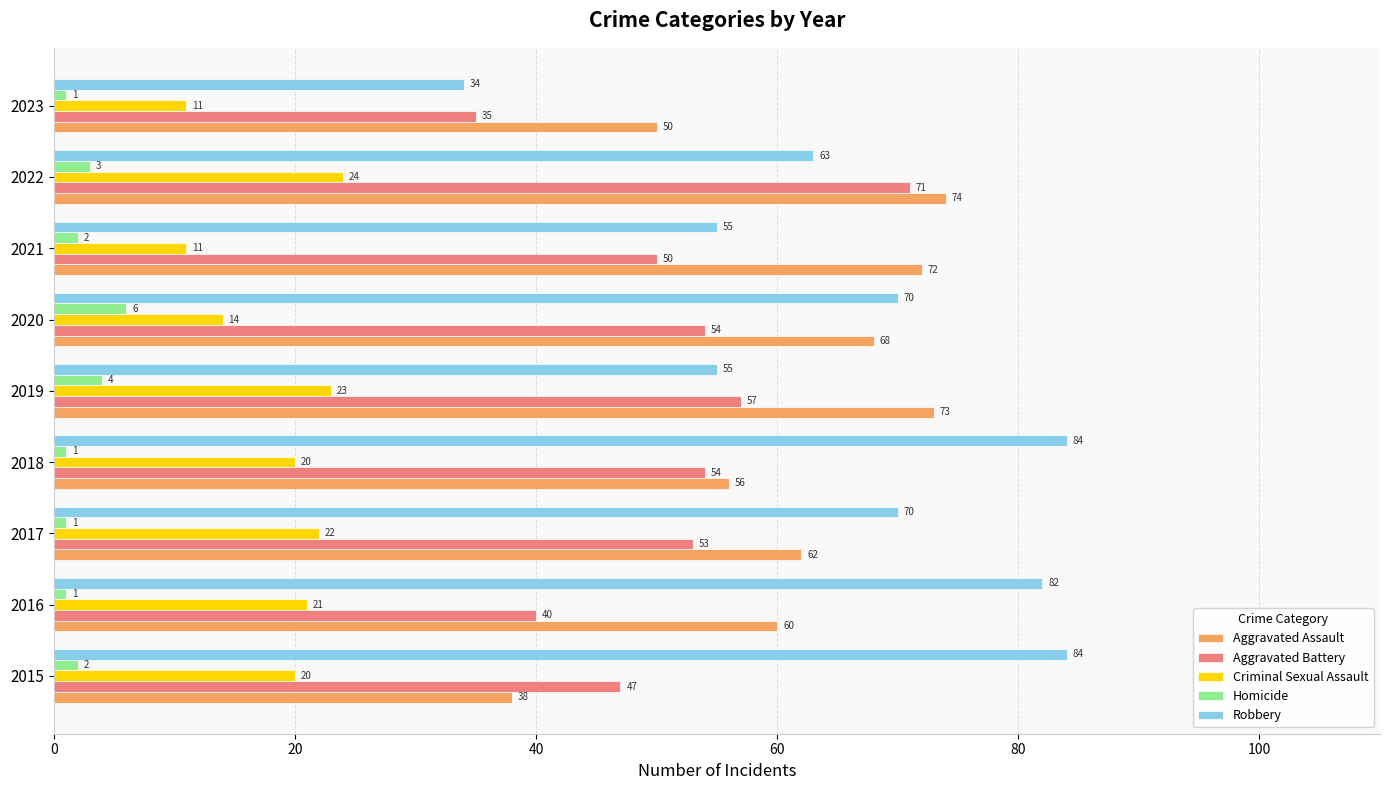

Rank the series by their maximum value, from lowest to highest.

Homicide, Criminal Sexual Assault, Aggravated Battery, Aggravated Assault, Robbery